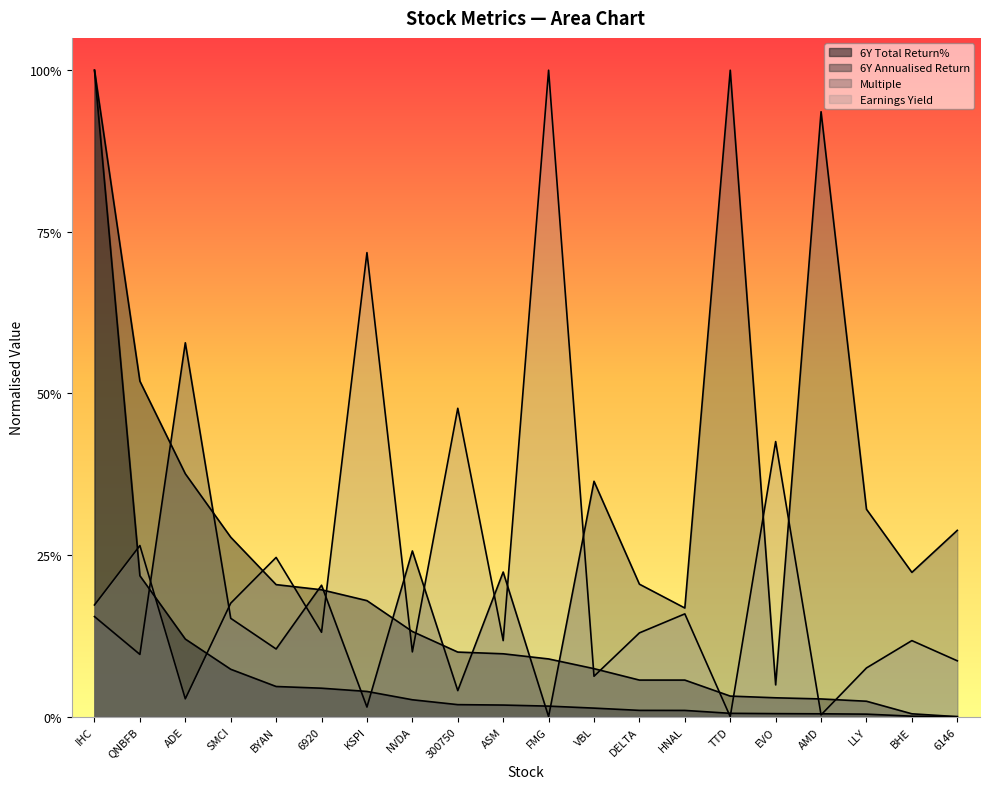

What is the total value across all series at EVO?

0.5